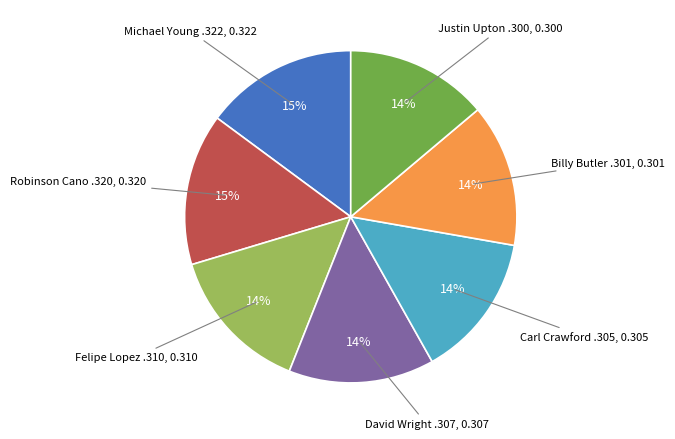

Is there a majority slice in this chart?

No